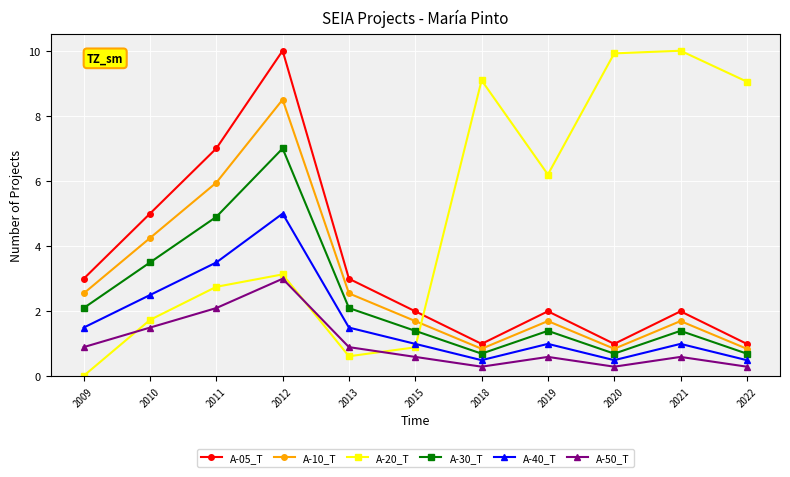

Which category has the lowest value across all series?

2009